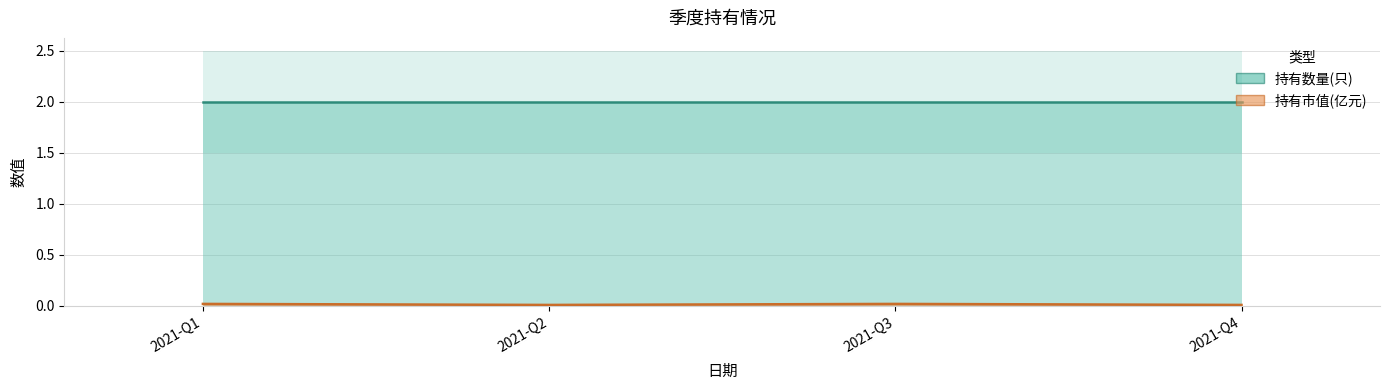

Between 2021-Q3 and 2021-Q2, which is larger?

2021-Q3